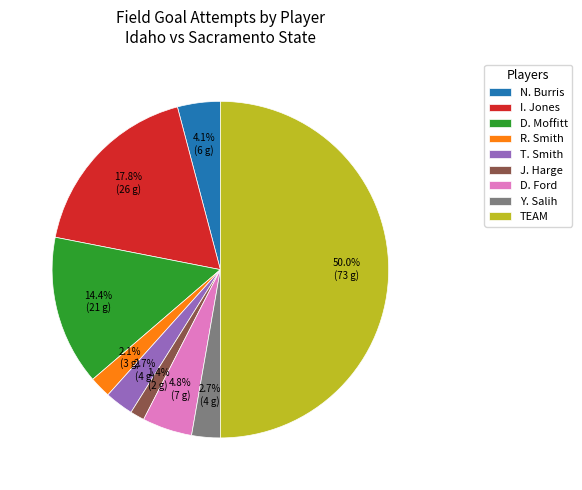

Which category has the smallest portion of the pie?

J. Harge